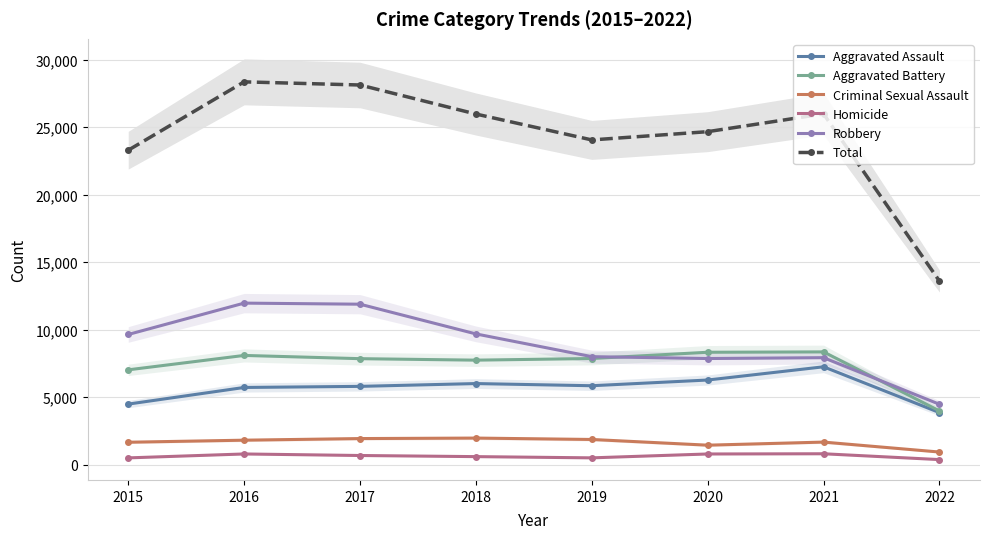

List the labels in order of Homicide value, smallest first.

2022, 2015, 2019, 2018, 2017, 2020, 2016, 2021